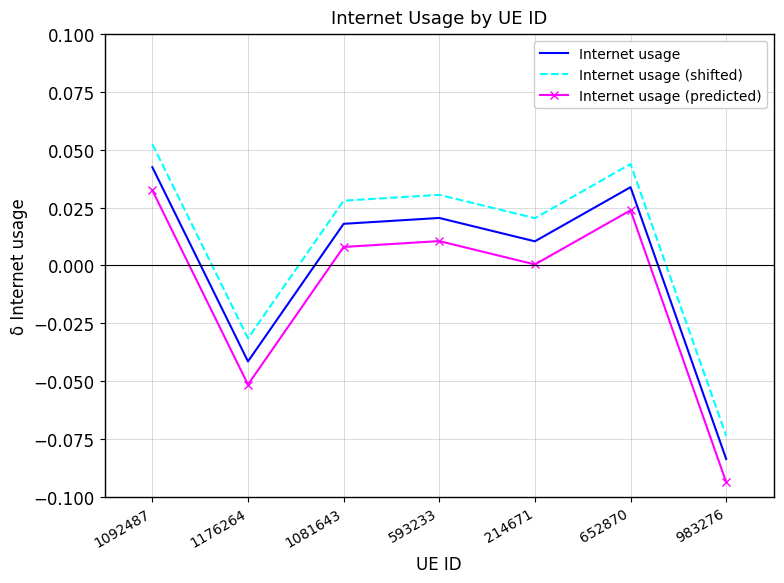

Is the value of Internet usage at 1092487 greater than the value of Internet usage (shifted) at 1092487?

No